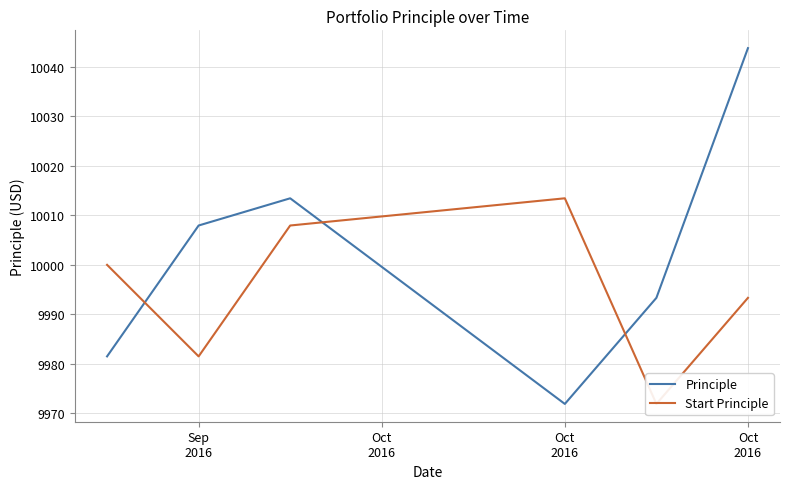

Which label corresponds to the smallest value in the chart?

Oct
2016